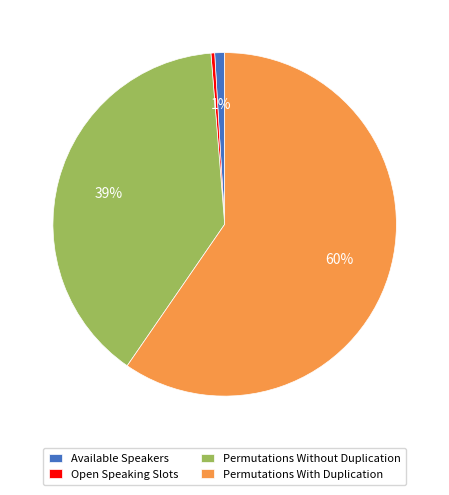

Which slice is the largest?

Permutations With Duplication